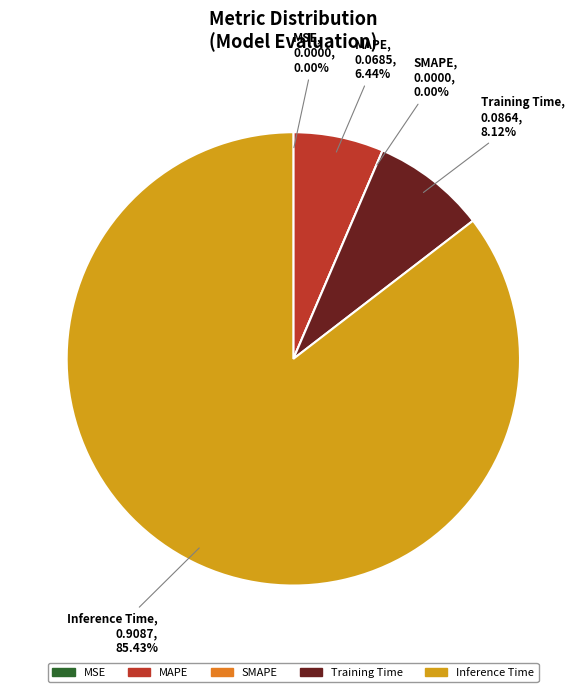

Which category has the smallest portion of the pie?

SMAPE